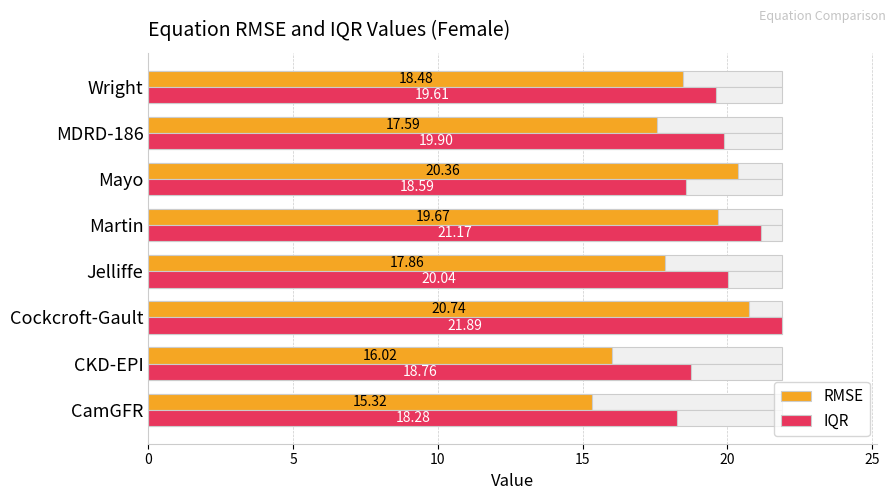

Reading left to right, transcribe all the data shown in this chart.

RMSE: 15.3	16.0	20.7	17.9	19.7	20.4	17.6	18.5
IQR: 18.3	18.8	21.9	20.0	21.2	18.6	19.9	19.6